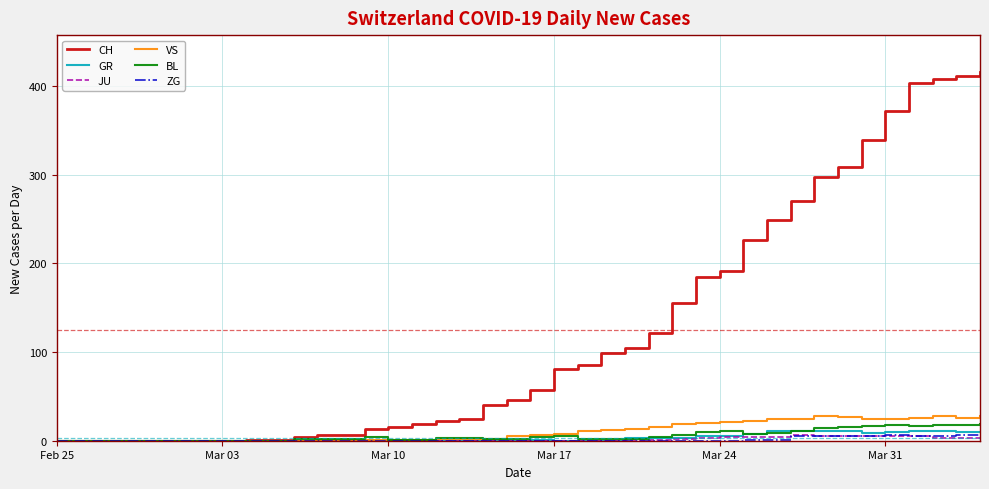

What is the difference between the maximum and minimum values in the JU series?

6